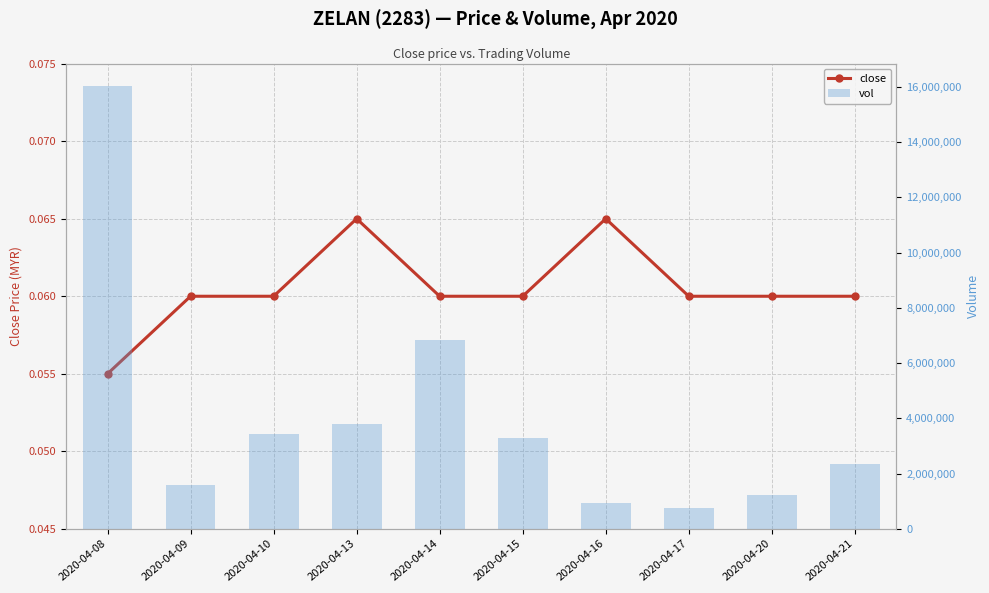

The vol series shows 2355600.0 at 2020-04-21. True or false?

True